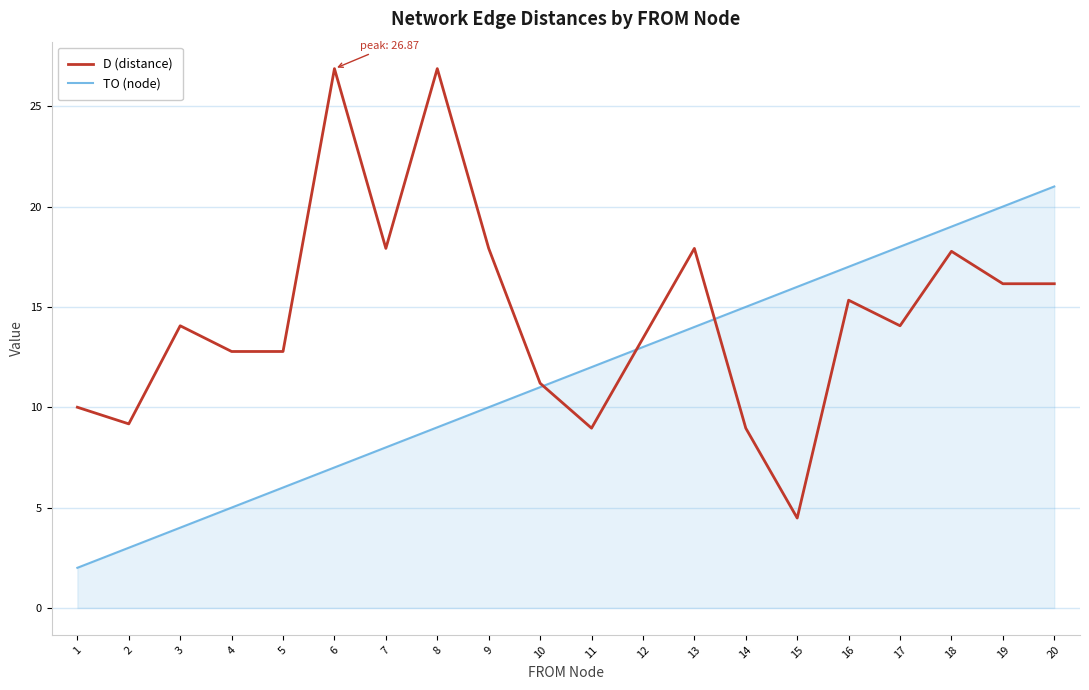

How many times do TO (node) and D (distance) cross each other?

3